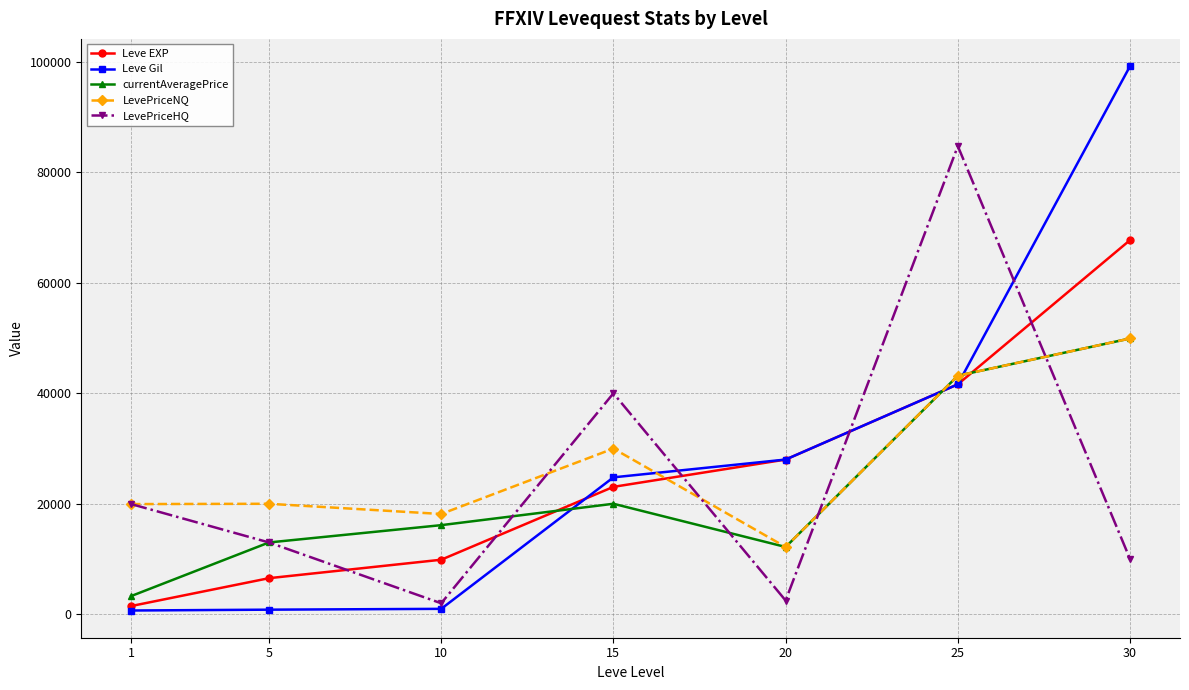

Where do currentAveragePrice and Leve Gil first cross each other?

10 and 15